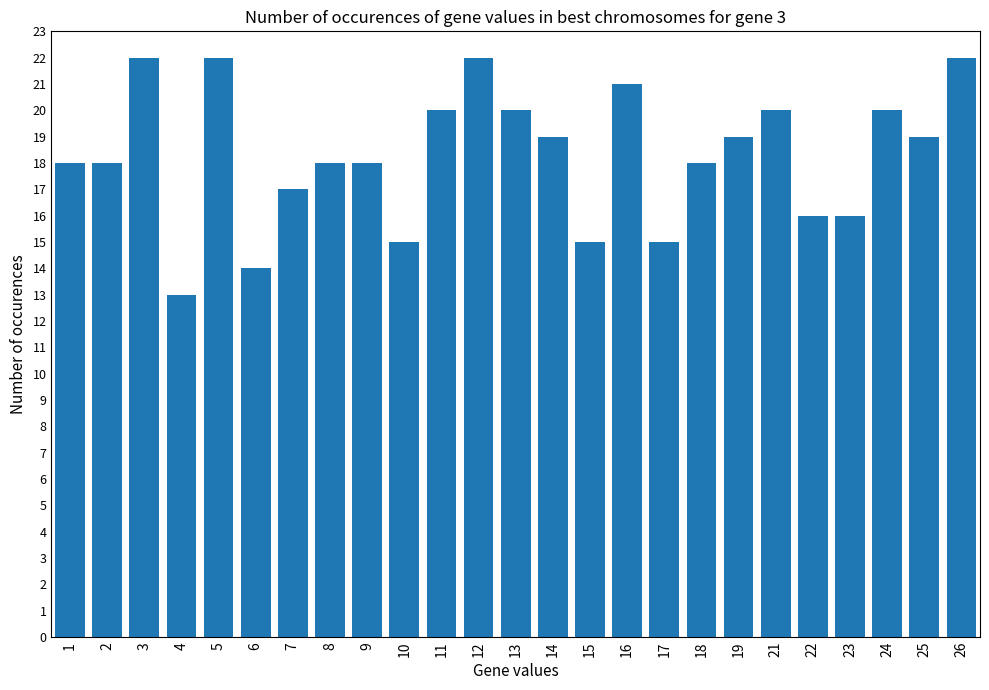

What is the maximum value shown in the chart?

22